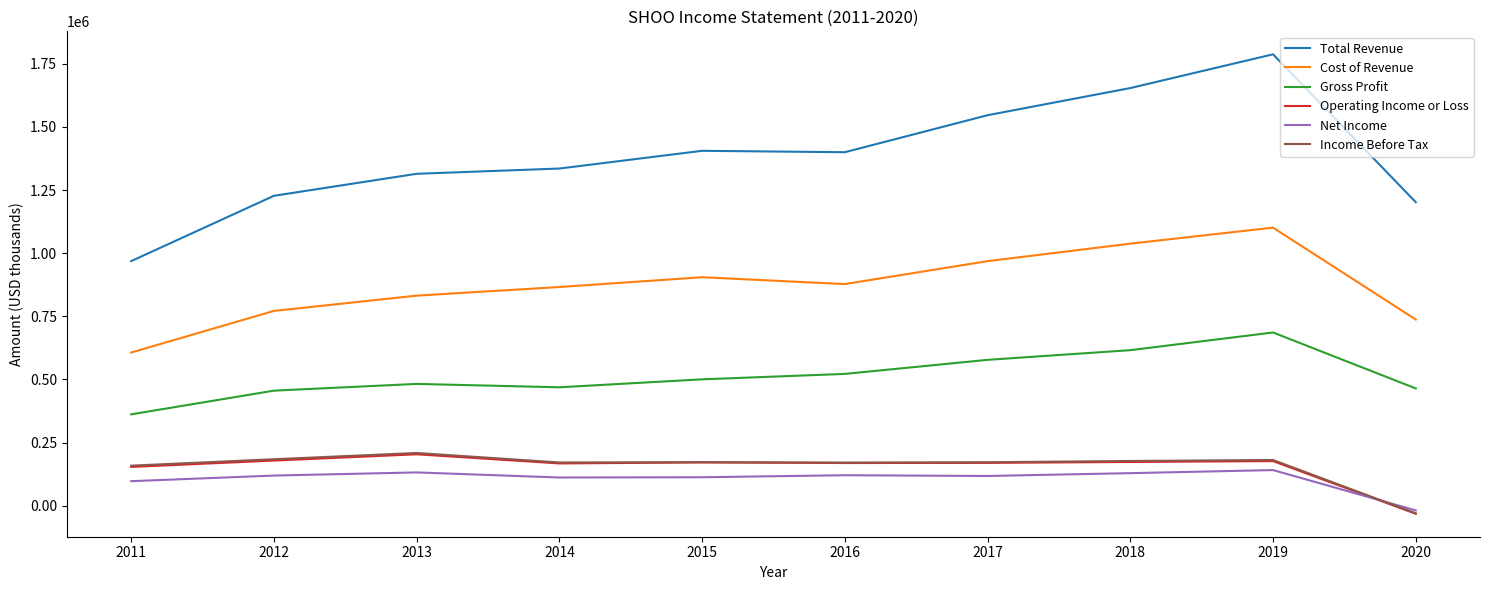

At how many categories does at least one series exceed 823596?

10